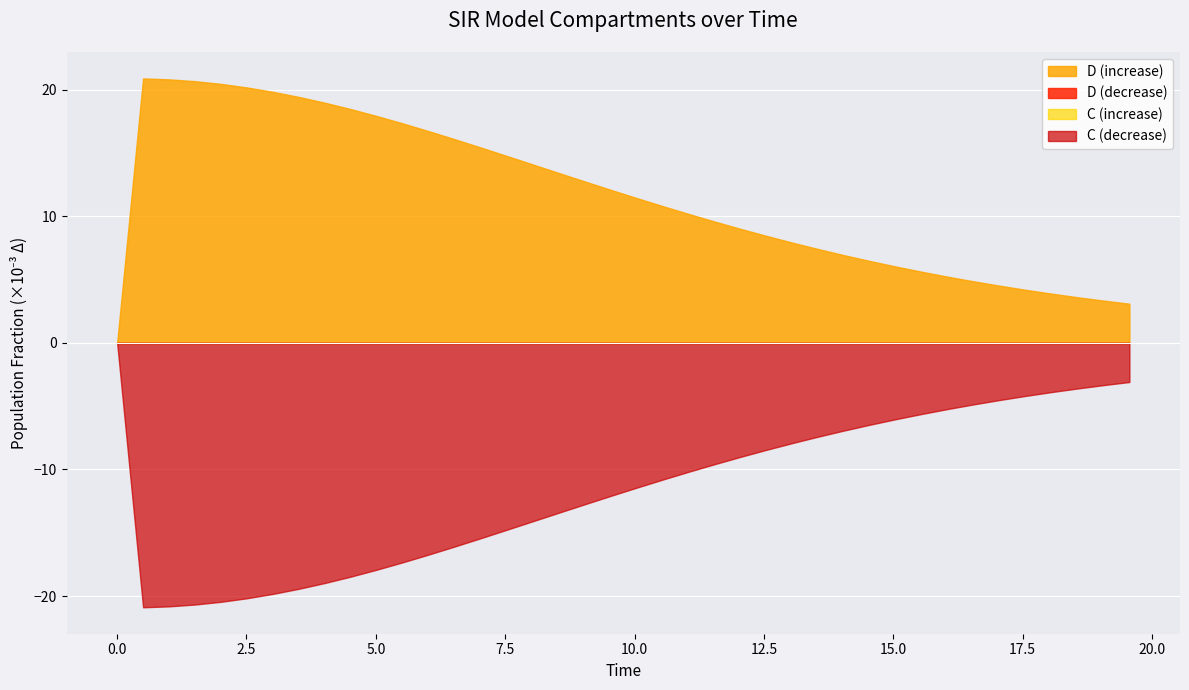

Is it true that D equals 0.2 at 25?

False